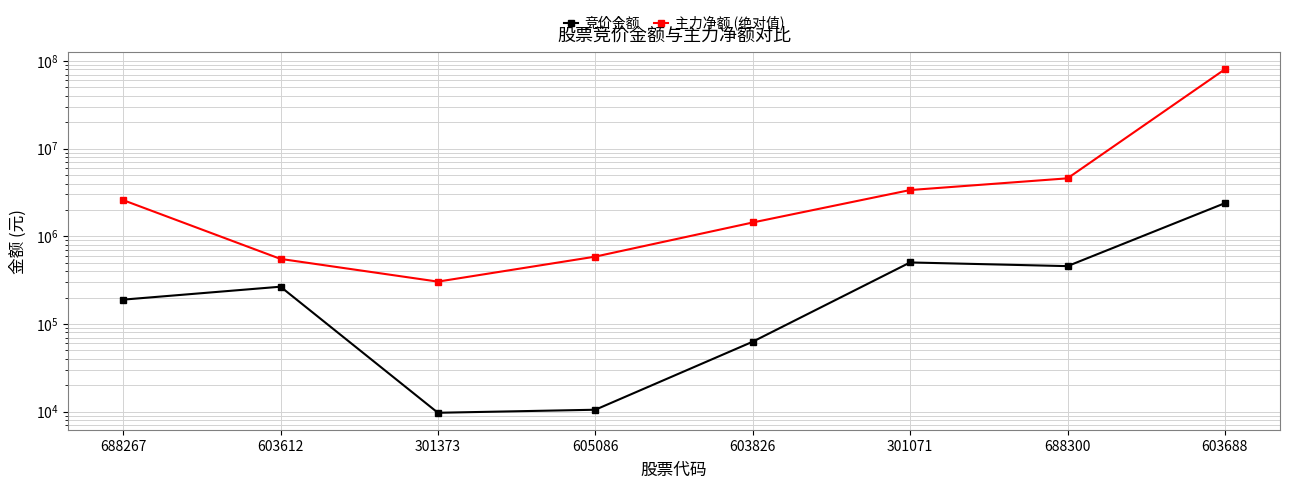

What is the highest value of the 竞价金额 series?

2387820